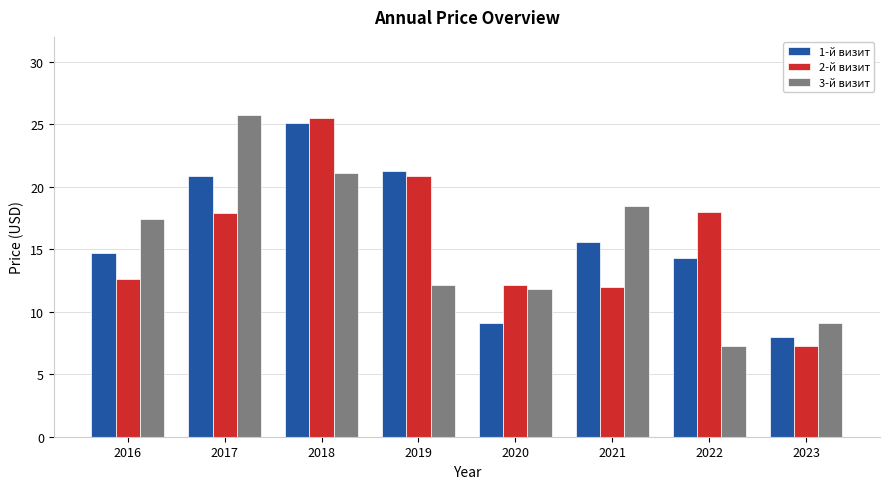

What is the difference between the highest and lowest values at 2022?

10.7